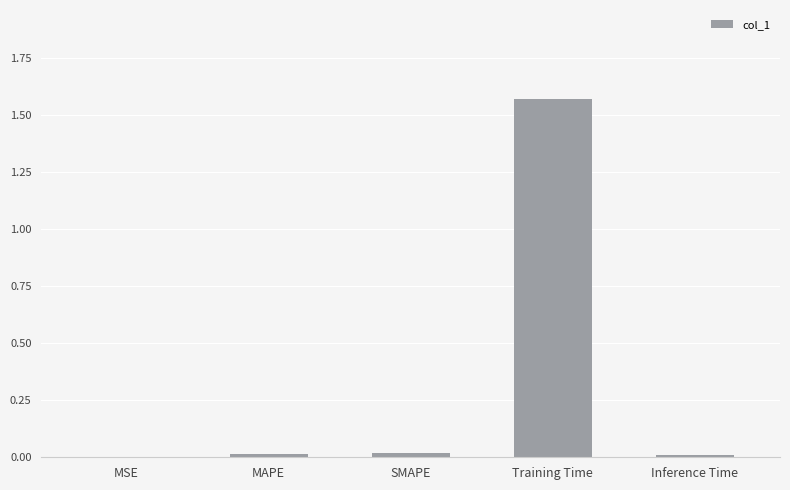

How many categories are shown in the chart?

5